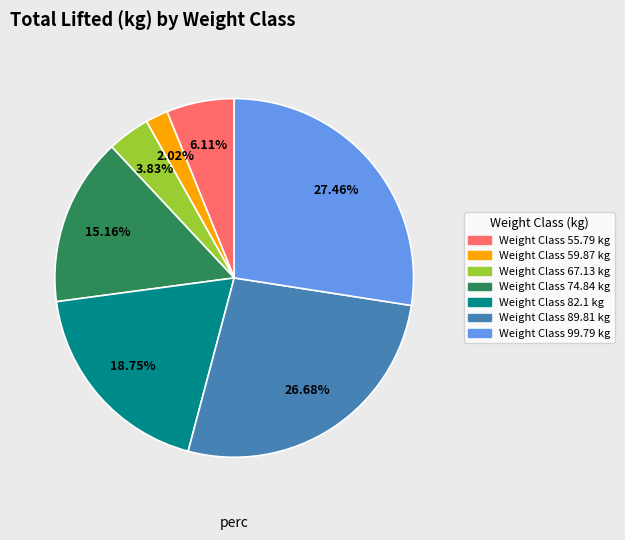

Is there any slice that represents more than half of the pie?

No